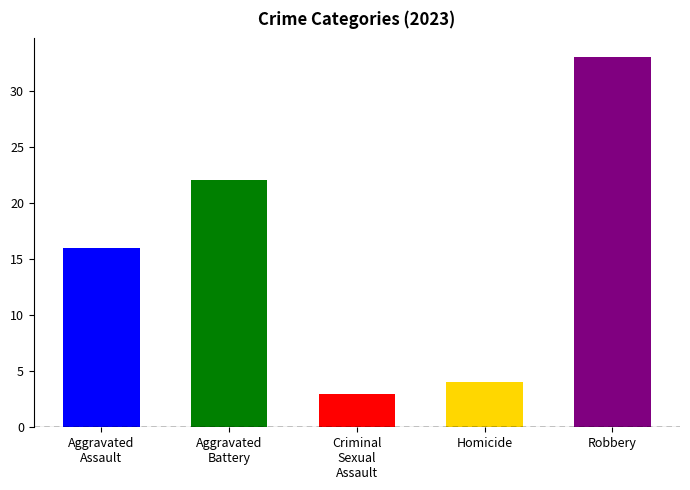

Is the value of Robbery at 2019 greater than the value of Aggravated Battery at 2023?

Yes